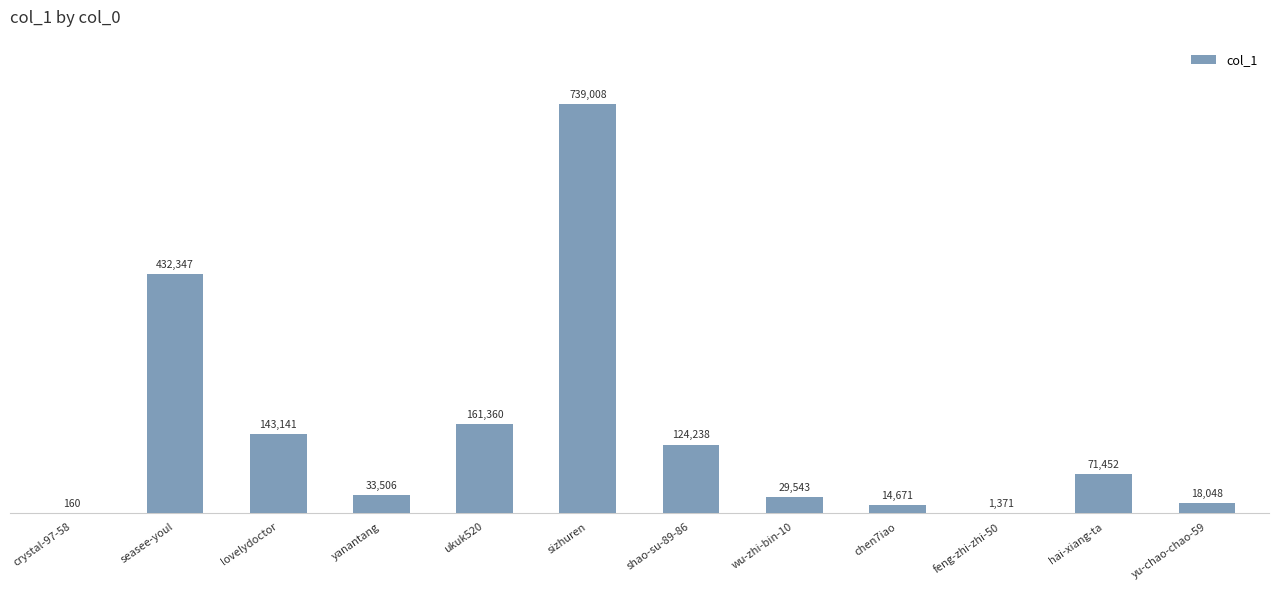

Reading left to right, transcribe all the data shown in this chart.

crystal-97-58=160	seasee-youl=432347	lovelydoctor=143141	yanantang=33506	ukuk520=161360	sizhuren=739008	shao-su-89-86=124238	wu-zhi-bin-10=29543	chen7iao=14671	feng-zhi-zhi-50=1371	hai-xiang-ta=71452	yu-chao-chao-59=18048